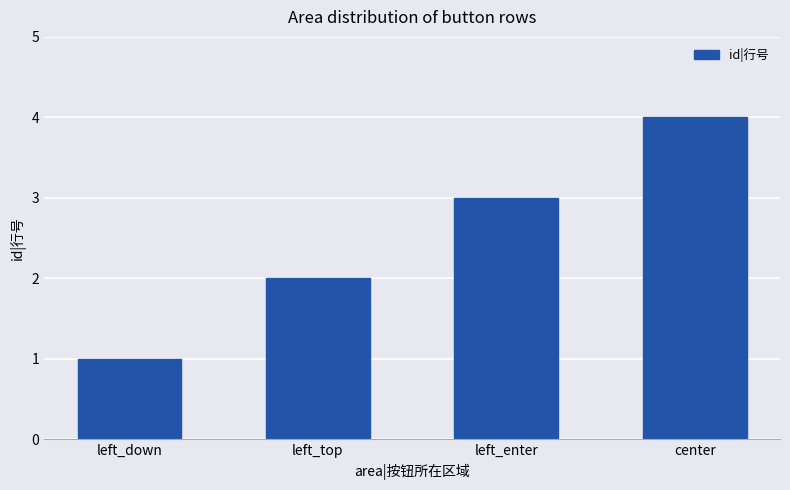

Are the bars horizontal?

No